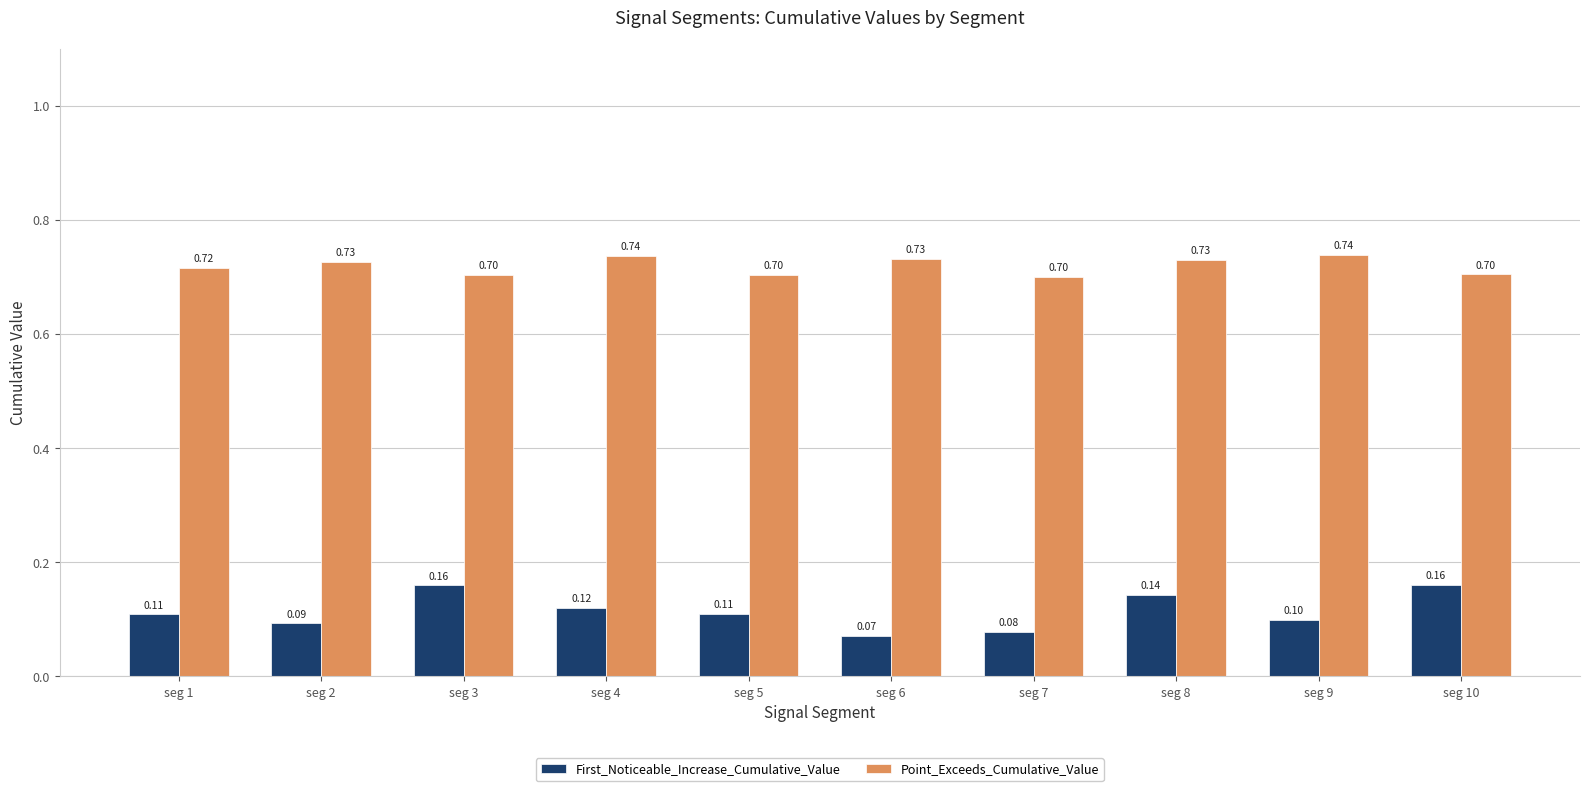

Which series has the largest total across all categories?

Point_Exceeds_Cumulative_Value